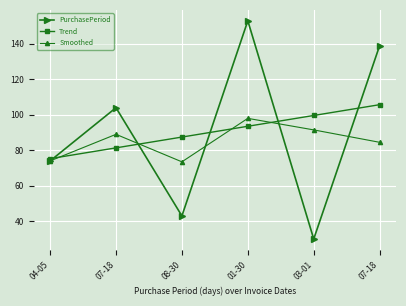

True or false: PurchasePeriod and Smoothed intersect in this chart.

True